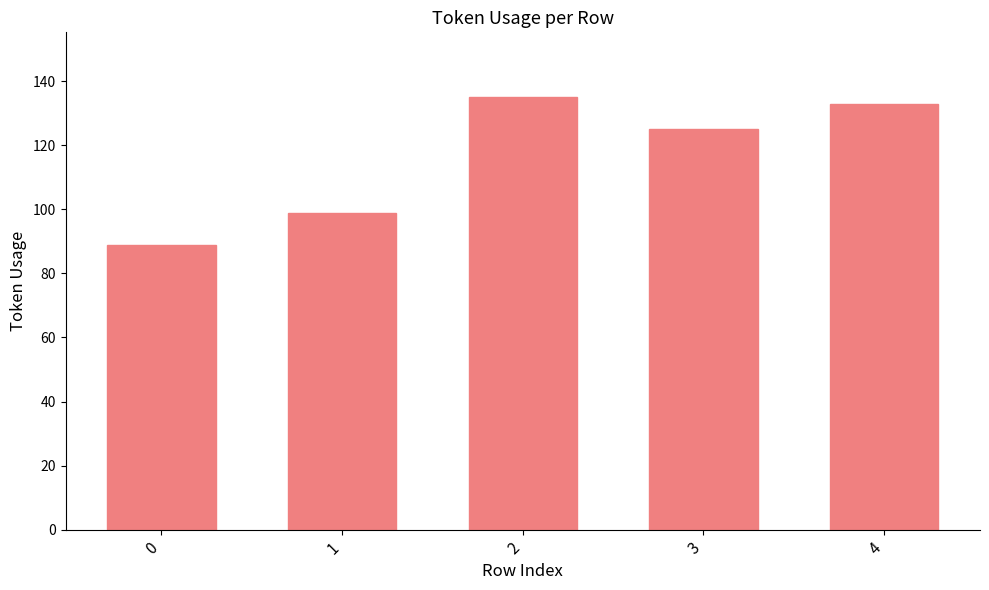

Does the chart contain any negative values?

No